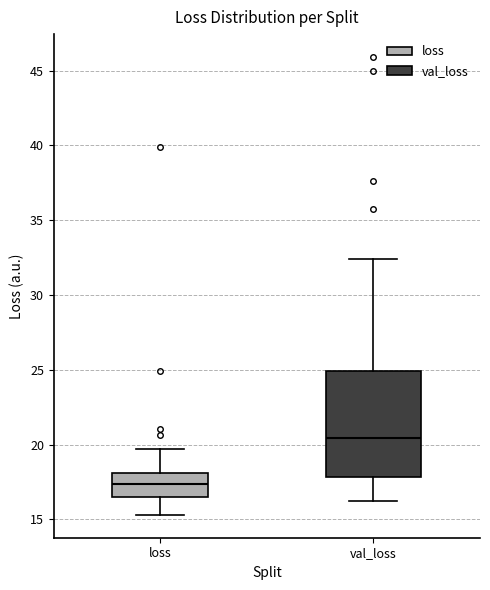

Reading left to right, read every box against the y-axis: the position of its median line, the range the box covers, and the ends of its whiskers. The values are not printed on the chart, so give them approximately, as read against the axis.

loss: median 17.5, box 16.5 to 18.0, whiskers 15.5 to 19.5
val_loss: median 20.5, box 18.0 to 25.0, whiskers 16.0 to 32.5